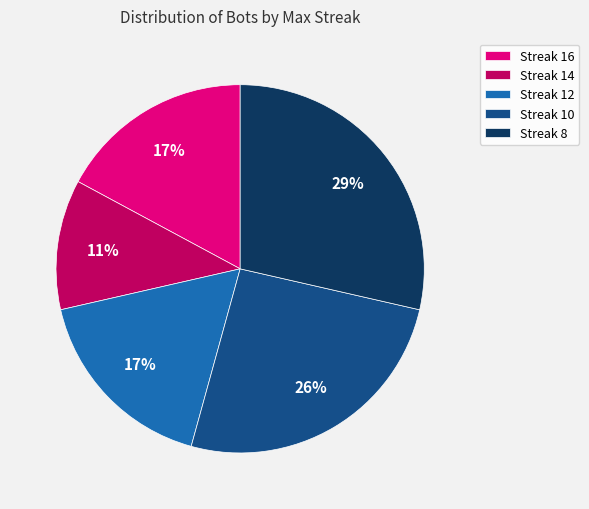

How many segments does this pie chart have?

5